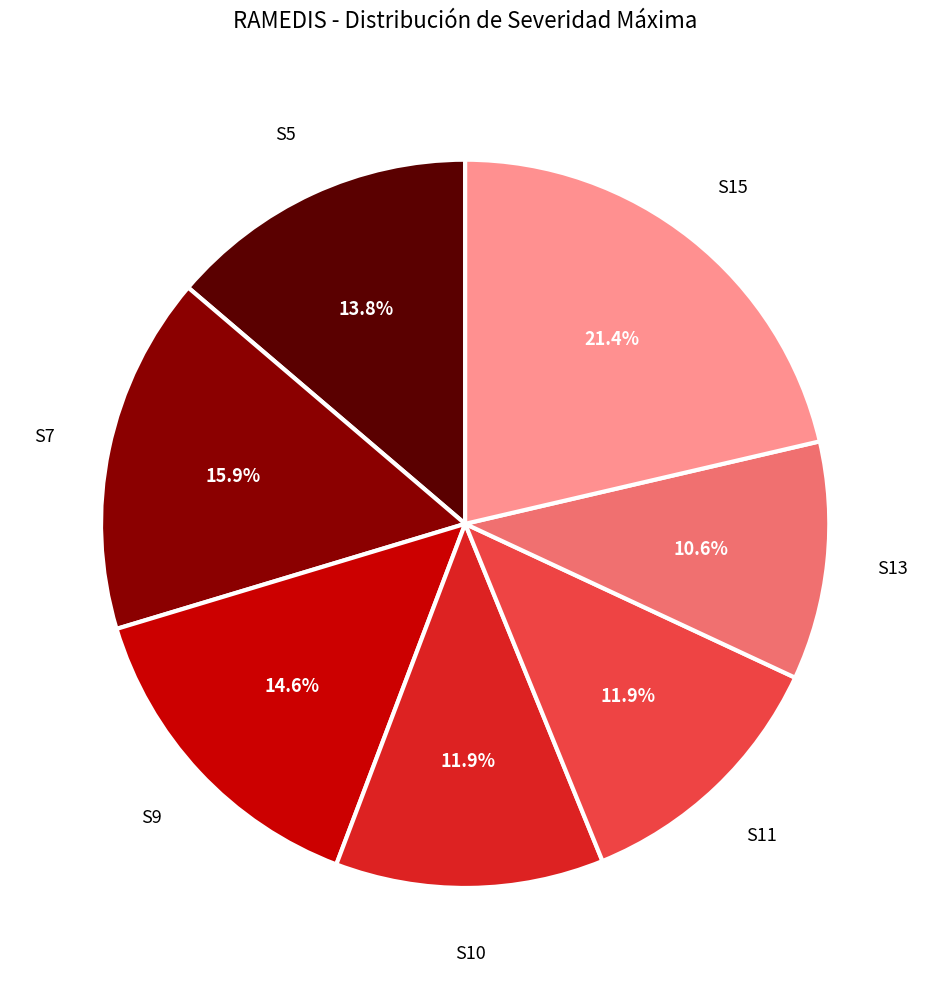

Is there any slice that represents more than half of the pie?

No